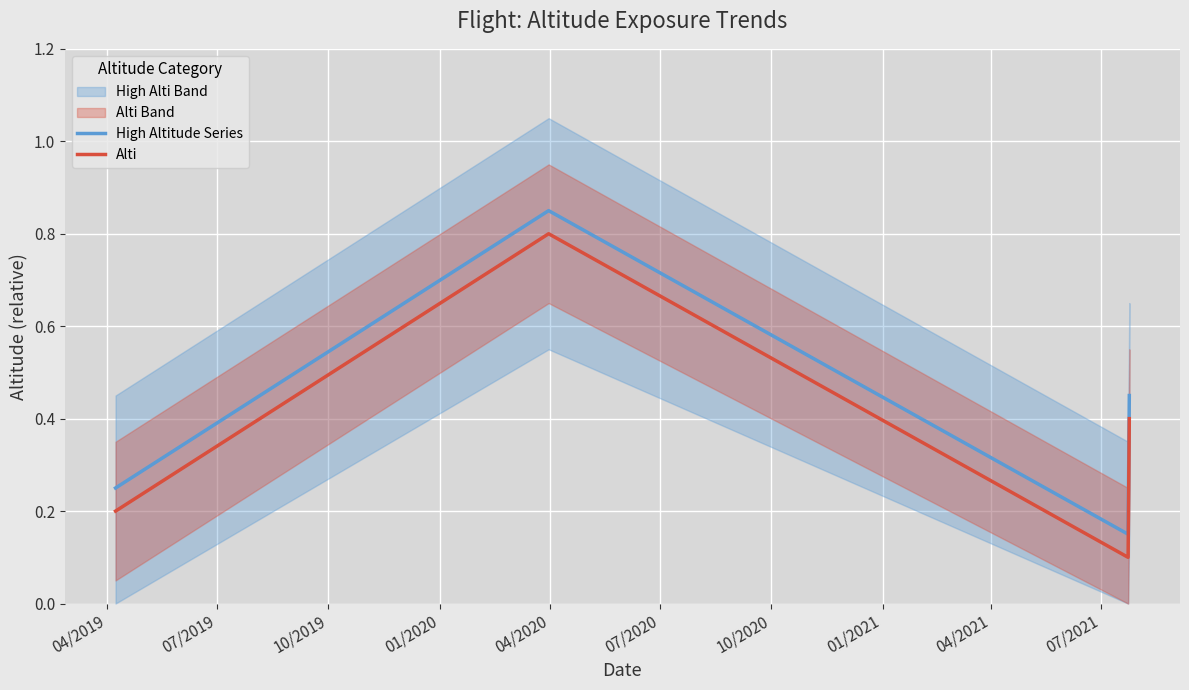

True or false: Alti and High Altitude Series intersect in this chart.

False